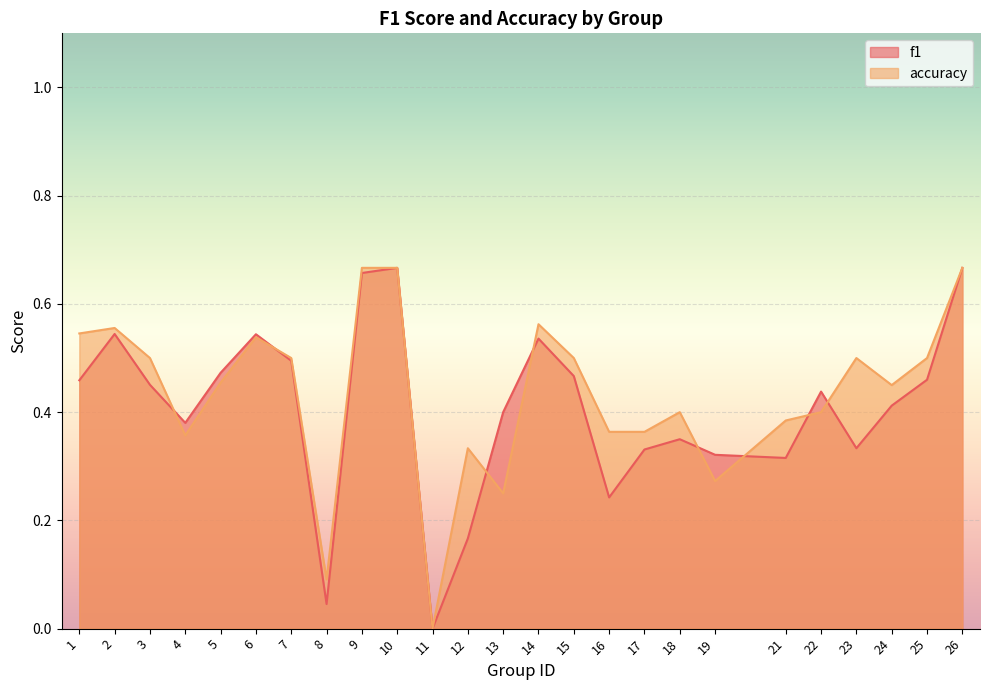

Reading right to left, list all the values displayed in this chart.

f1: 0.7	0.5	0.4	0.3	0.4	0.3	0.3	0.3	0.3	0.2	0.5	0.5	0.4	0.2	0.0	0.7	0.7	0.0	0.5	0.5	0.5	0.4	0.5	0.5	0.5
accuracy: 0.7	0.5	0.5	0.5	0.4	0.4	0.3	0.4	0.4	0.4	0.5	0.6	0.2	0.3	0.0	0.7	0.7	0.1	0.5	0.5	0.5	0.4	0.5	0.6	0.5